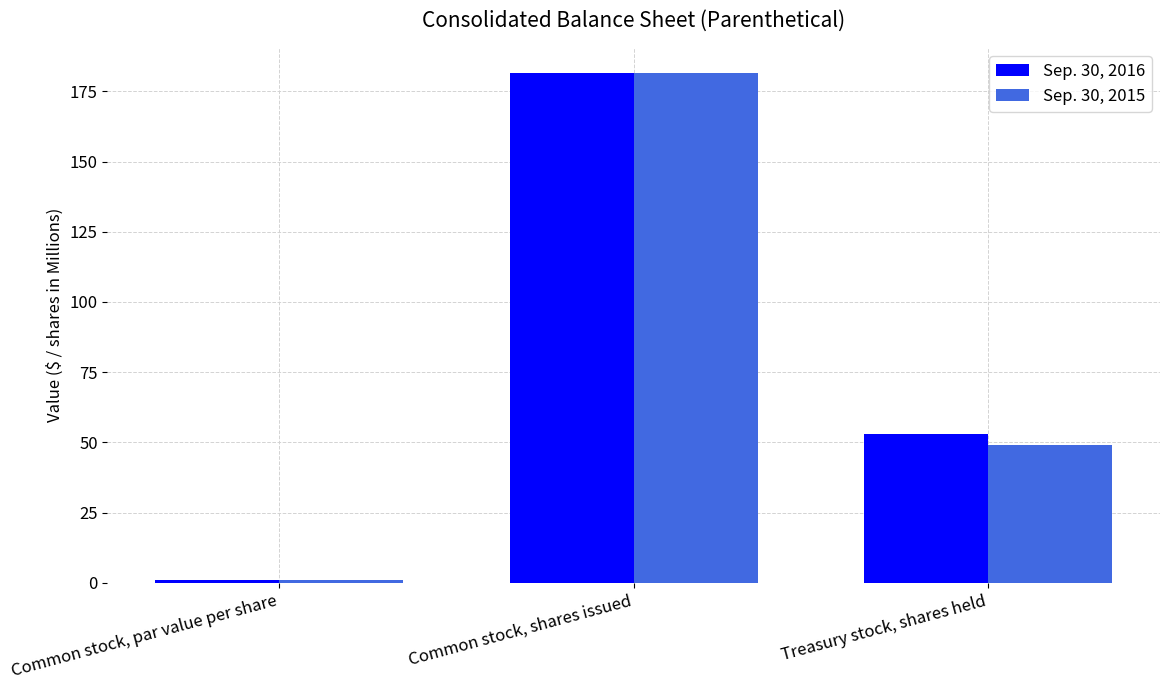

What is the spread (max minus min) of values at Treasury stock, shares held?

3.9